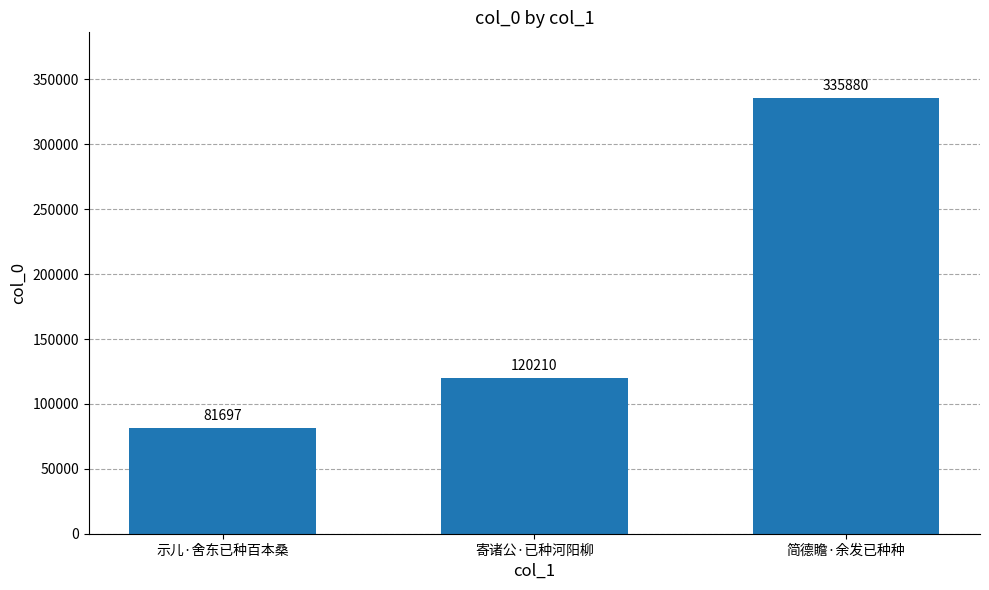

The chart shows a value of 120210 at 寄诸公·已种河阳柳. True or false?

True